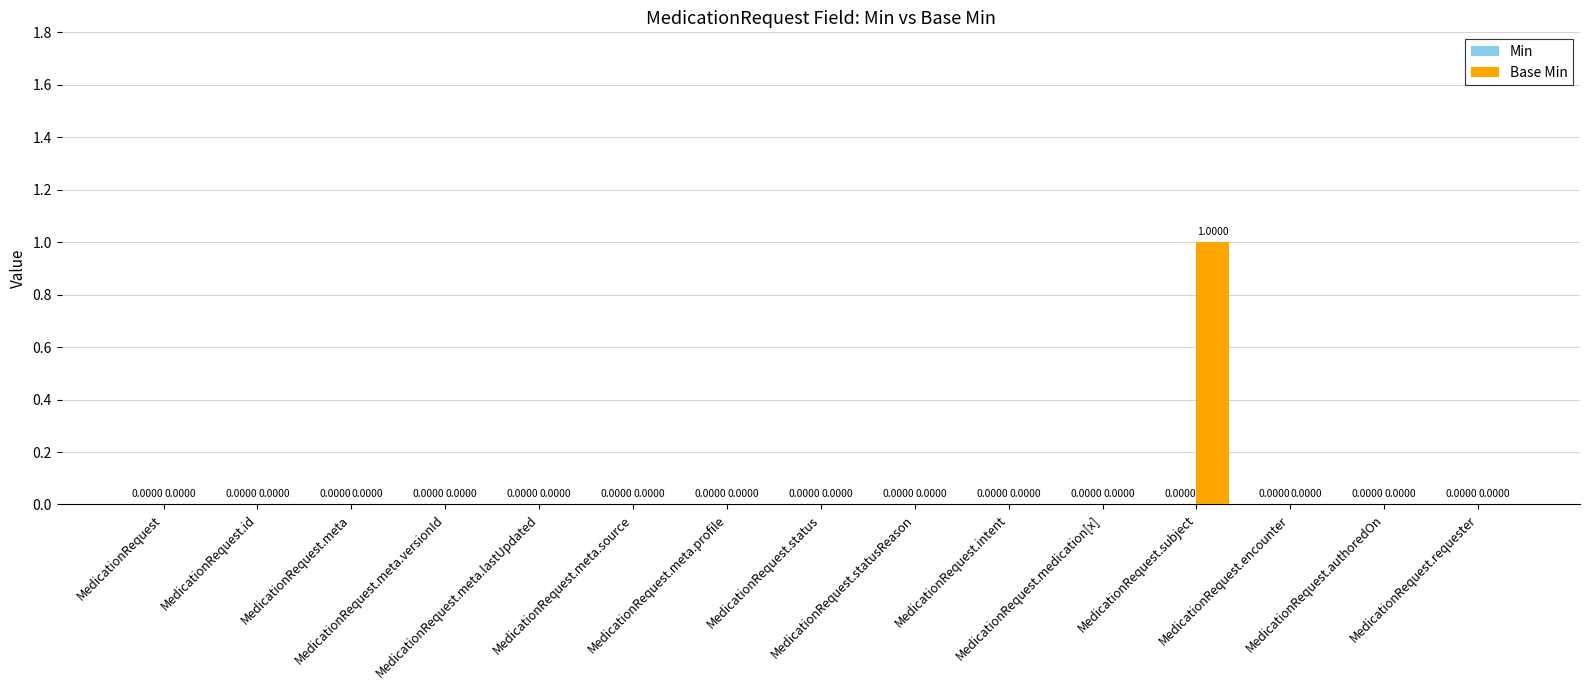

How many values exceed 0?

1